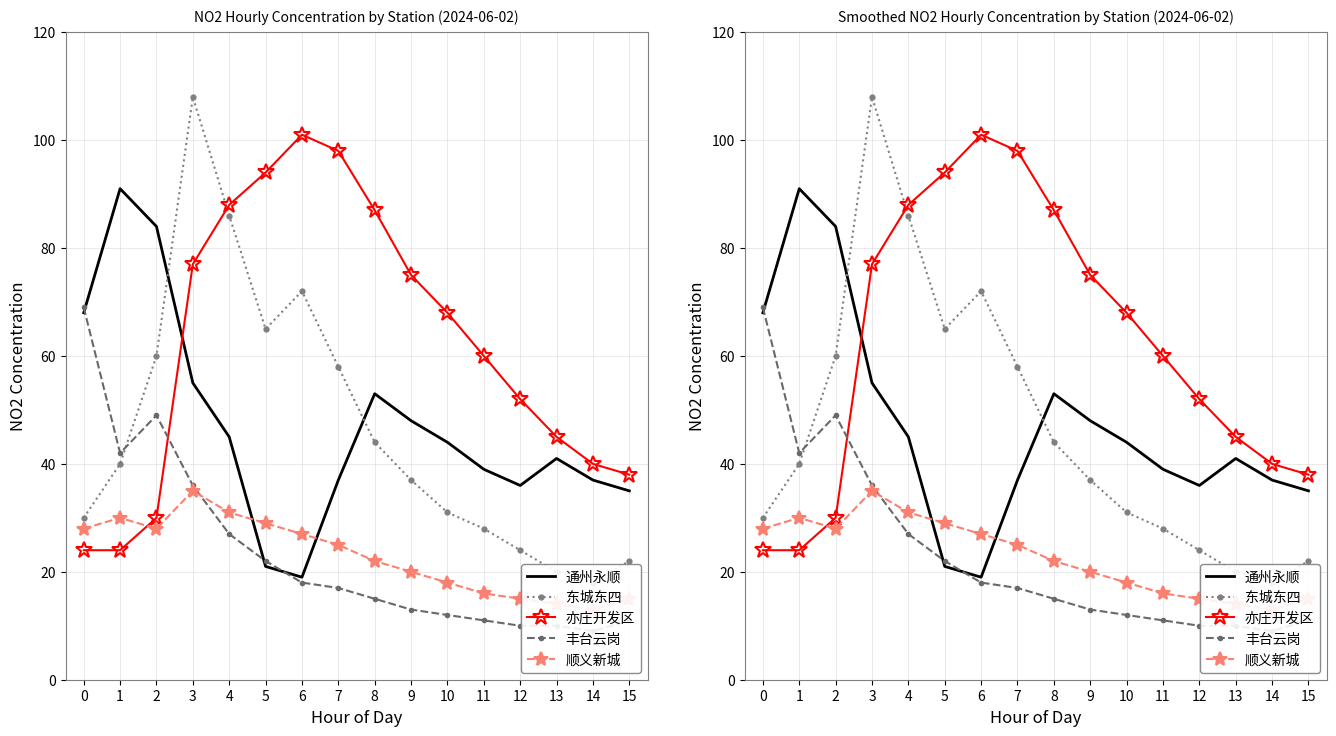

What is the average value of the 通州永顺 series?

47